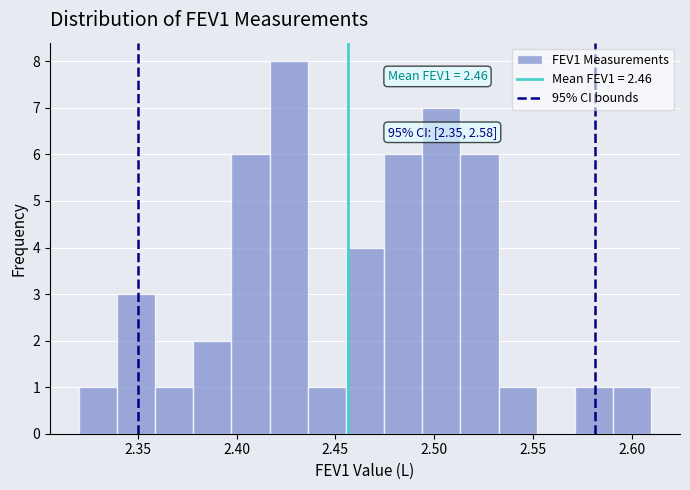

Around what value on the x-axis is the tallest bar? Give the approximate position of its centre, as read against the axis.

2.425